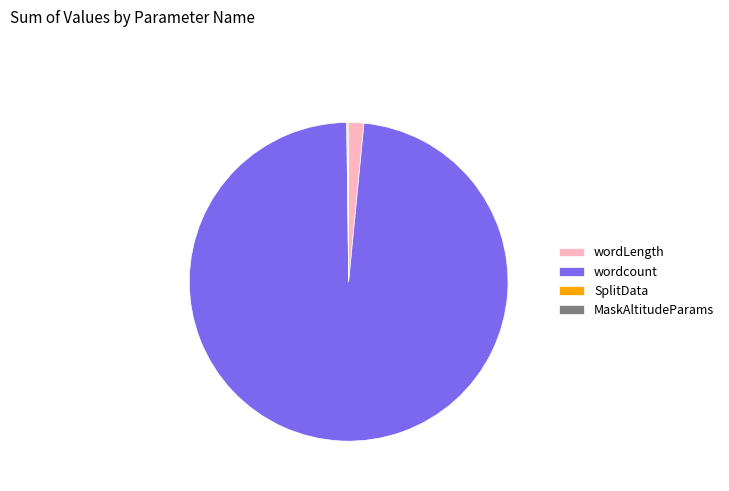

True or false: wordcount accounts for 89% of the total.

False